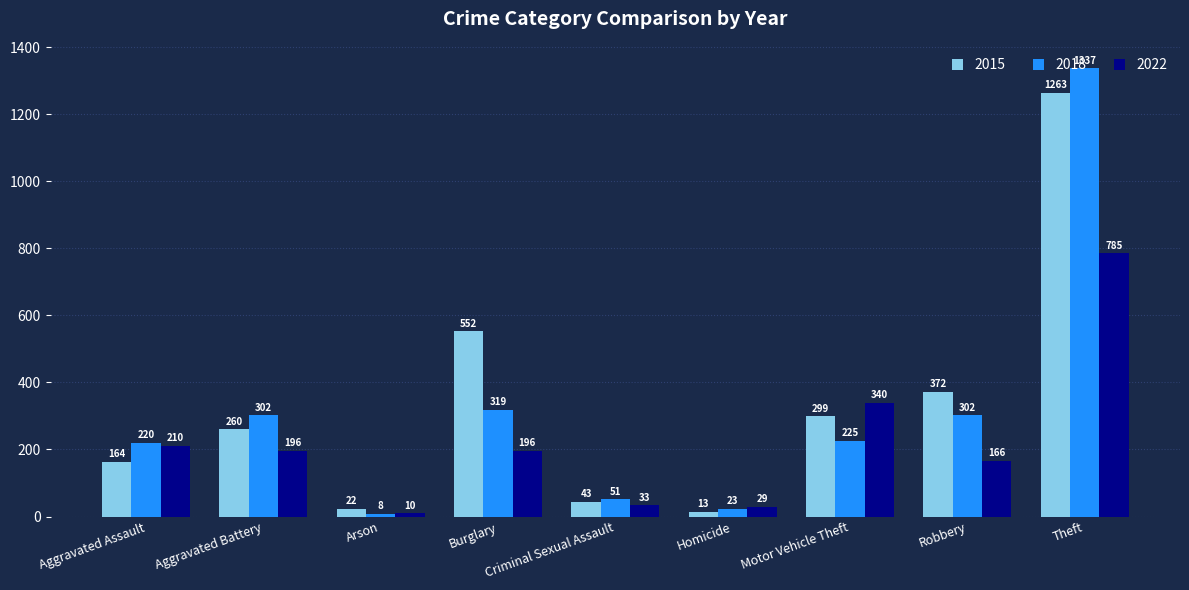

Where does the 2022 series first go above 196?

Aggravated Assault